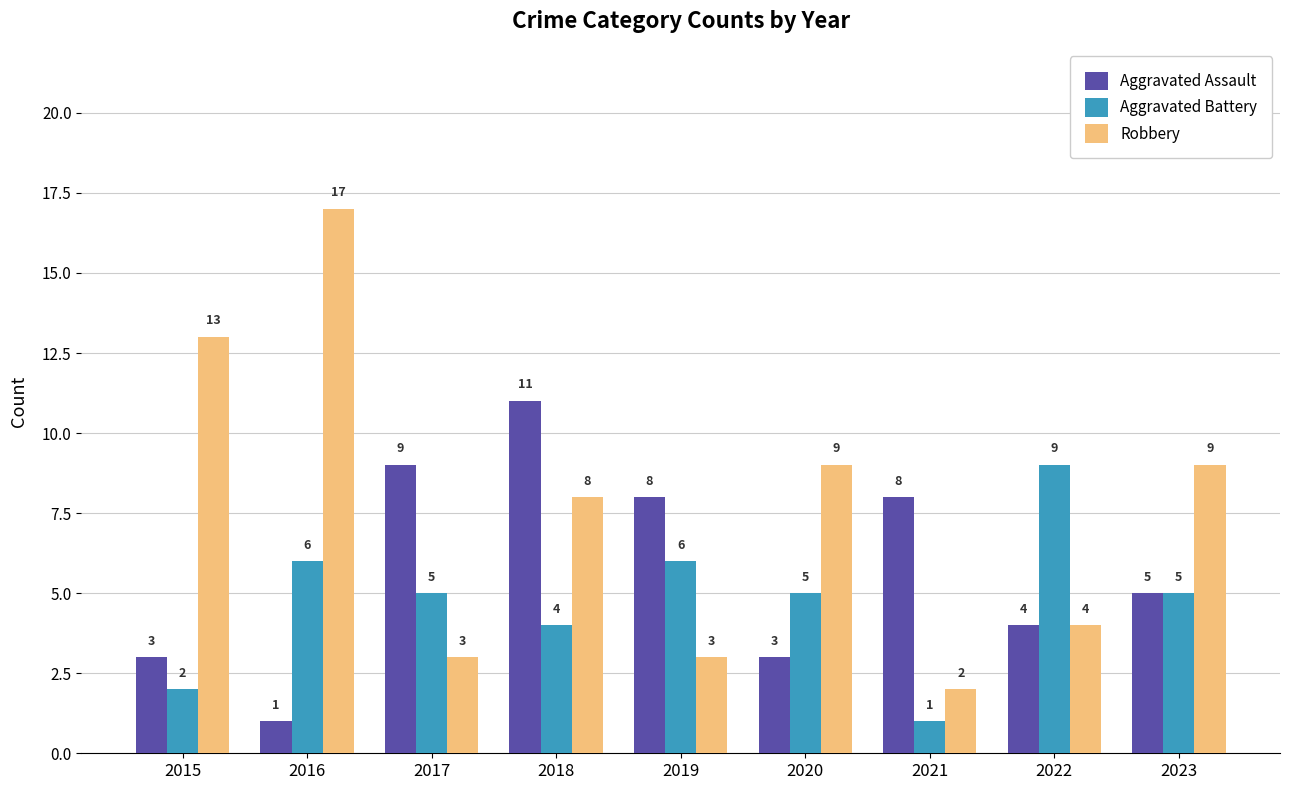

Reading left to right, what are all the values shown in this chart?

Aggravated Assault: 2015=3	2016=1	2017=9	2018=11	2019=8	2020=3	2021=8	2022=4	2023=5
Aggravated Battery: 2015=2	2016=6	2017=5	2018=4	2019=6	2020=5	2021=1	2022=9	2023=5
Robbery: 2015=13	2016=17	2017=3	2018=8	2019=3	2020=9	2021=2	2022=4	2023=9